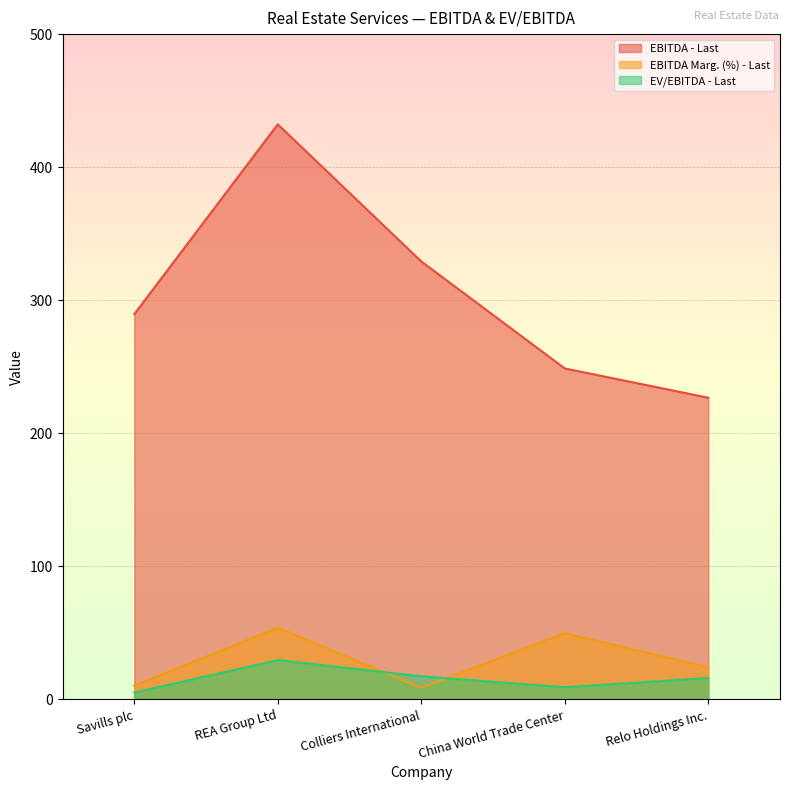

How many intersections are there between EBITDA Marg. (%) - Last and EV/EBITDA - Last?

2